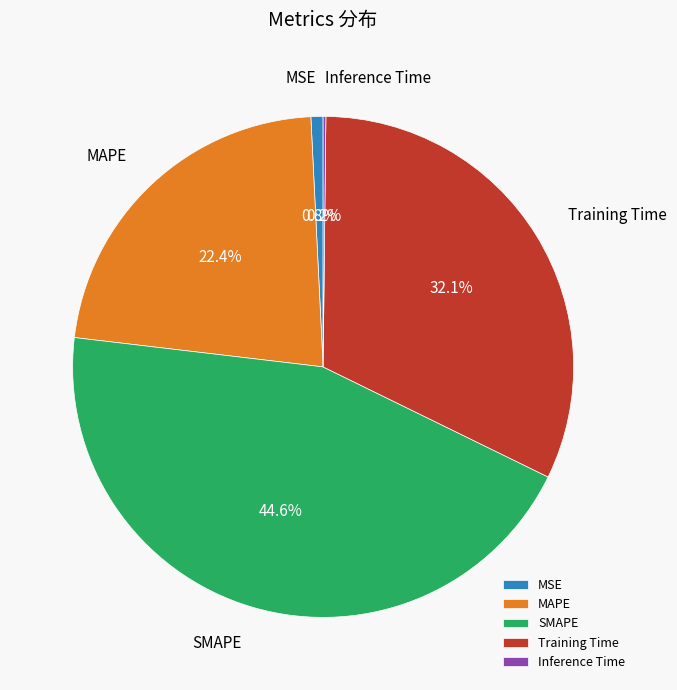

To the nearest percent, what is the difference between the largest and smallest slice percentages?

44%